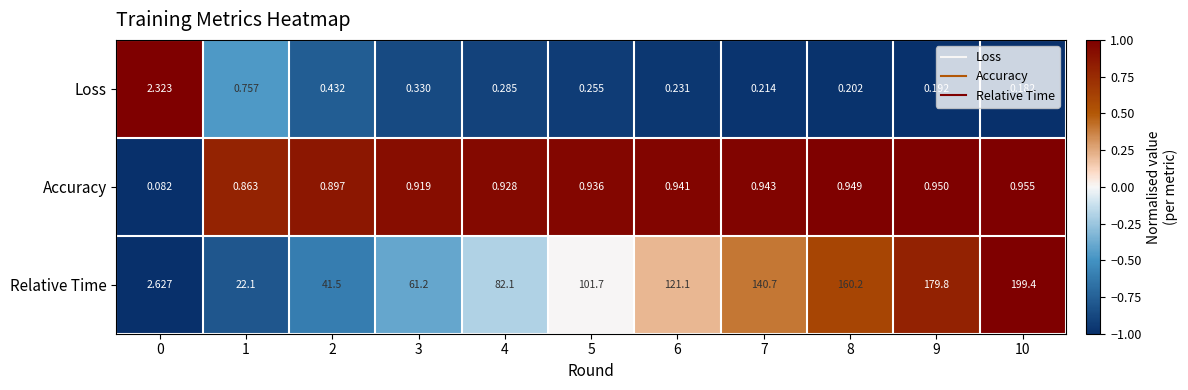

List the series in order of their peak value, lowest first.

Accuracy, Loss, Relative Time